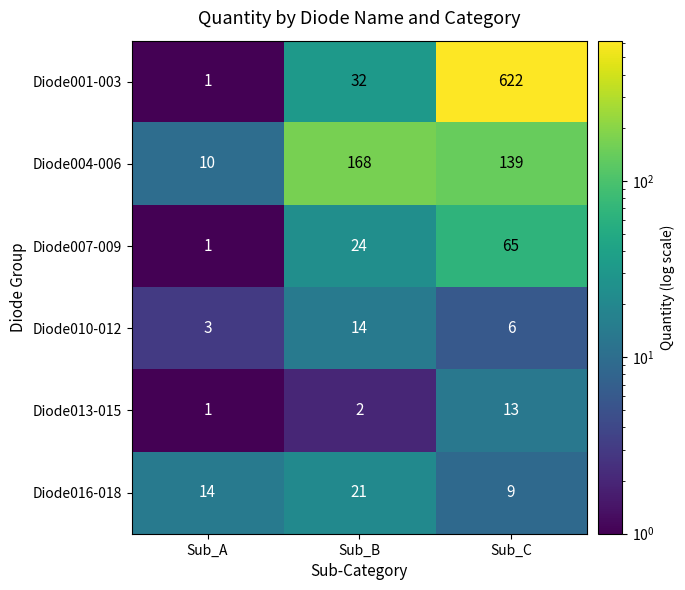

At which category is the sum across all series the highest?

Sub_C